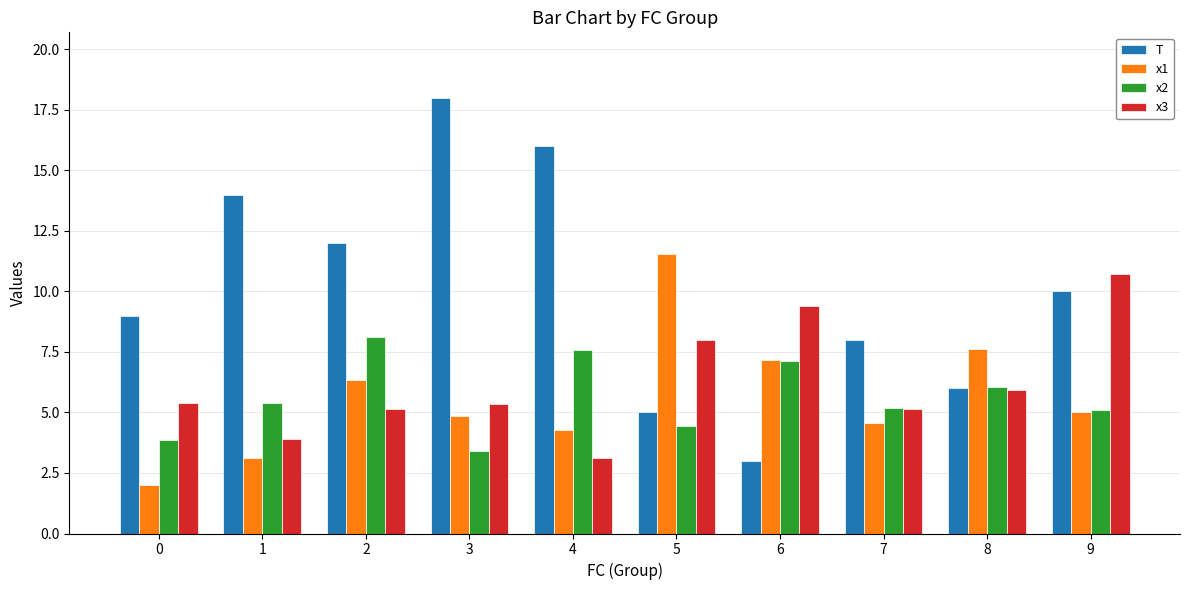

What is the maximum value shown in the chart?

18.0